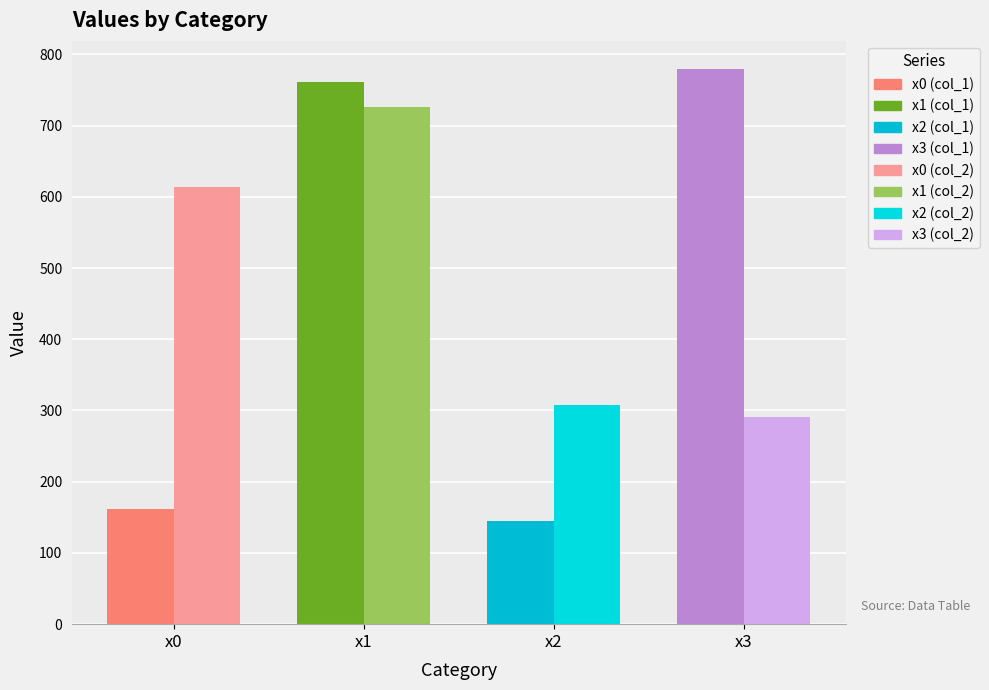

What is the minimum value shown in the chart?

145.5